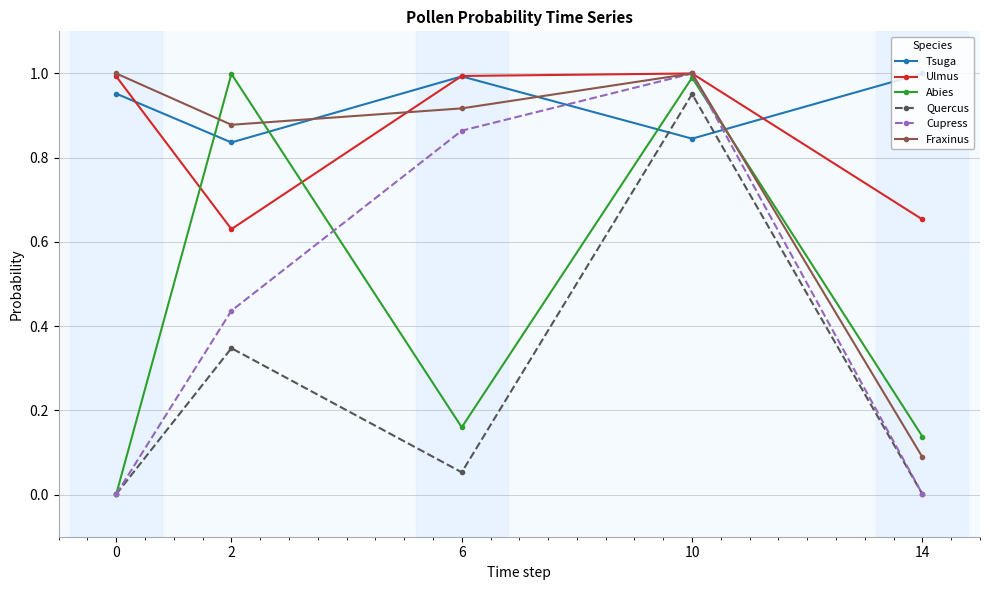

The Quercus series shows 1.6 at 10. True or false?

False